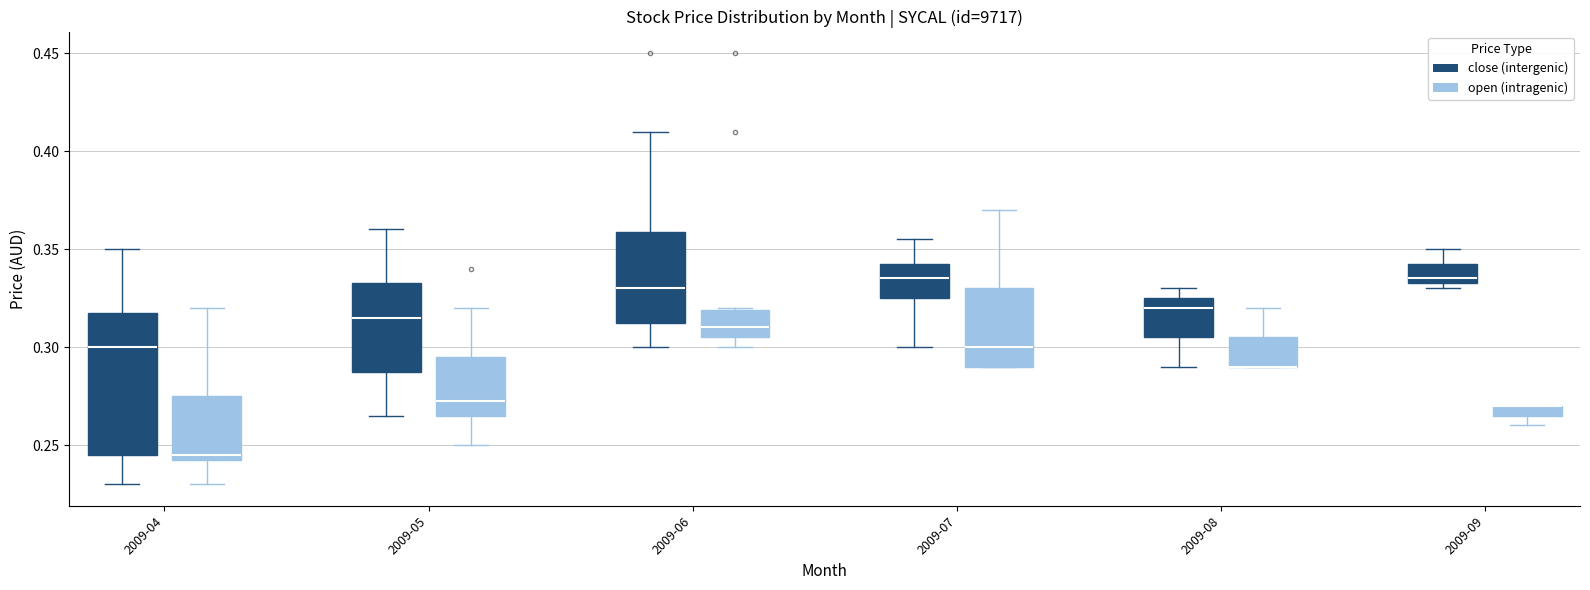

Where is the upper edge of the box for 2009-08 (open (intragenic)) on the y-axis? The values are not printed on the chart, so give them approximately, as read against the axis.

0.305